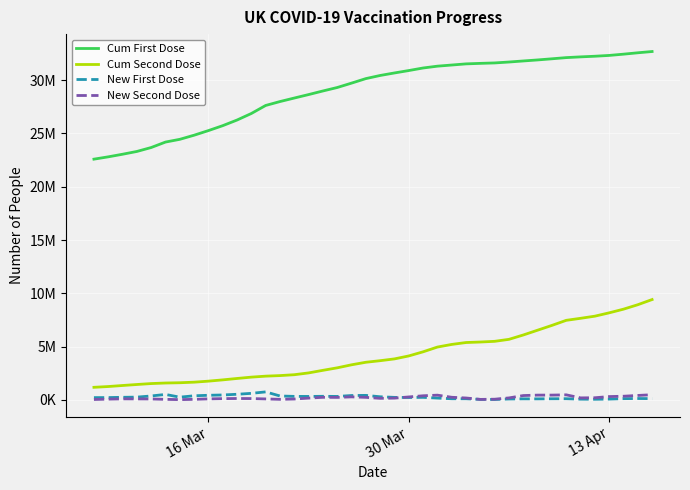

What are all the series names shown in the legend?

Cum First Dose, Cum Second Dose, New First Dose, New Second Dose